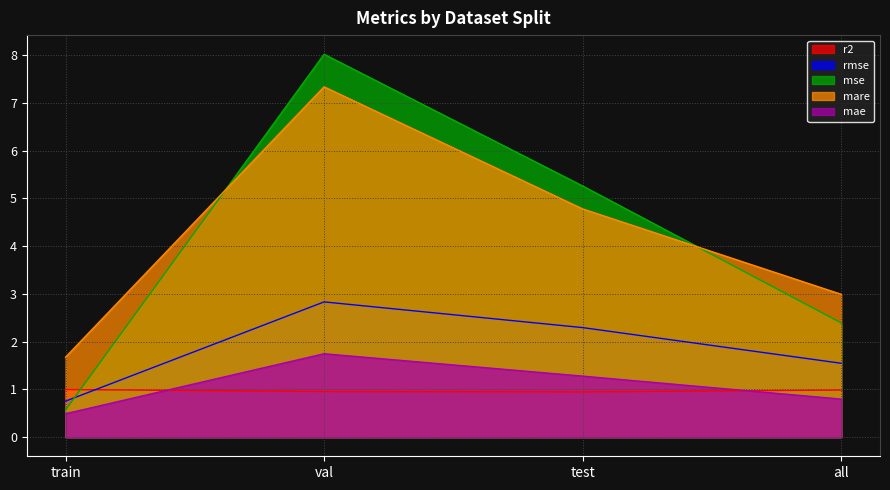

Which series has the largest total across all categories?

mare